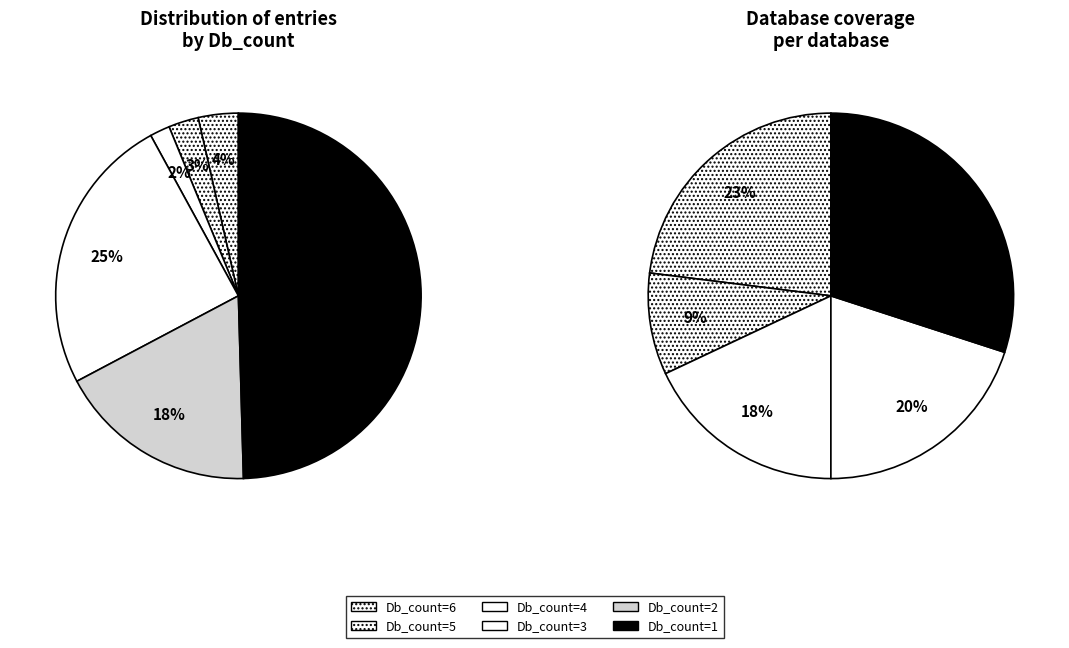

What percentage is NOT represented by 1?

50.4%